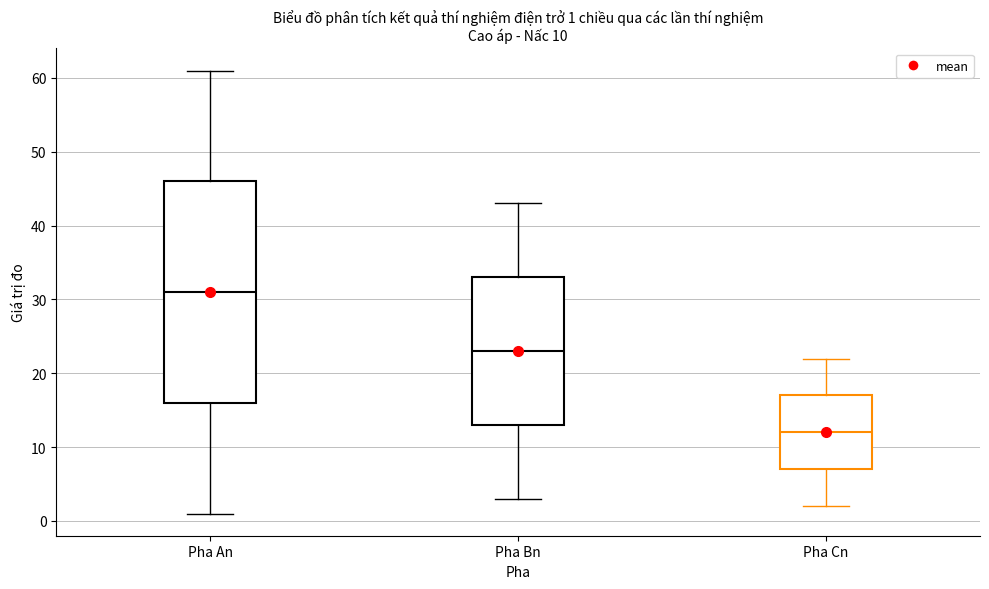

Which box is the tallest, from its lower edge to its upper edge?

Pha An